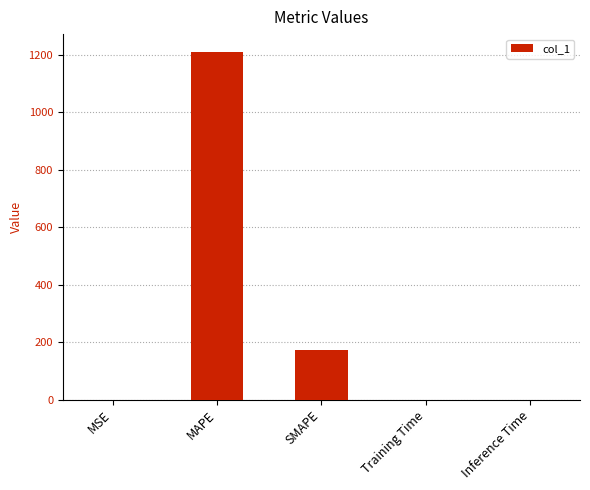

Which has a higher value, MSE or SMAPE?

SMAPE